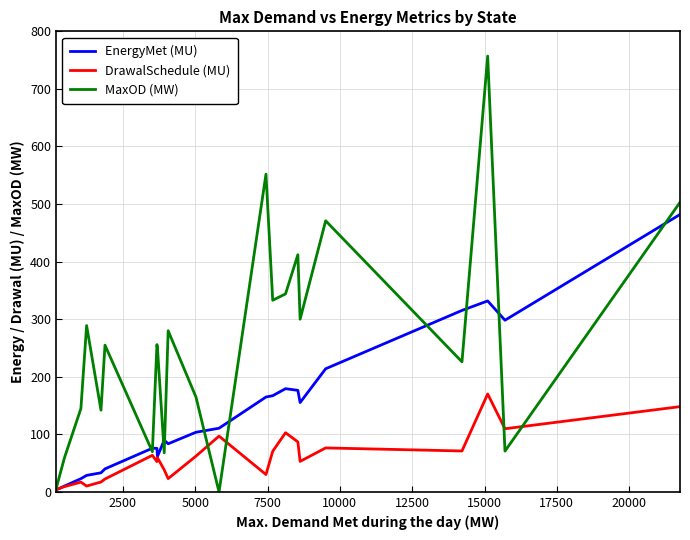

After their last crossing, which series has the higher values: DrawalSchedule (MU) or MaxOD (MW)?

MaxOD (MW)